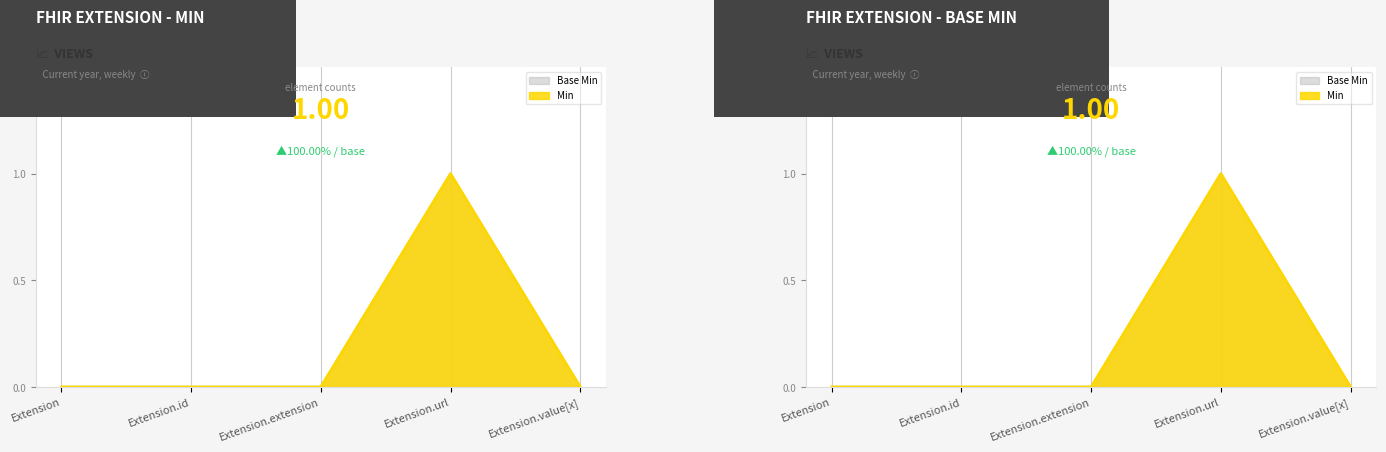

Reading right to left, list all the values displayed in this chart.

Min: 0	1	0	0	0
Base Min: 0	1	0	0	0